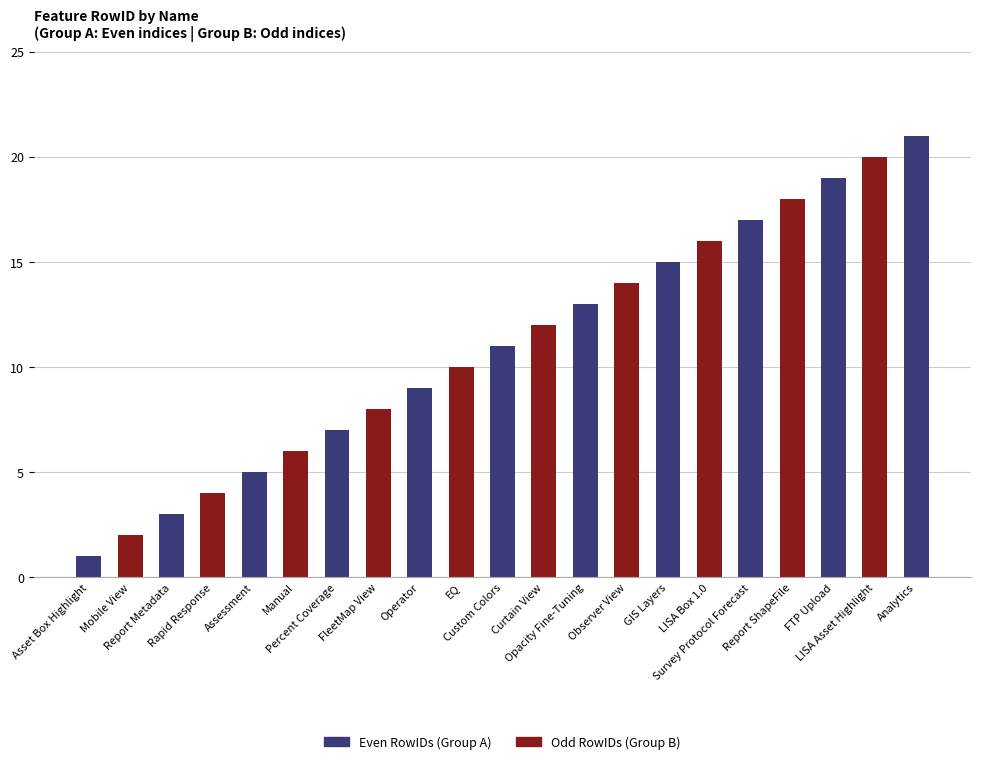

At which category is the sum across all series the highest?

Analytics